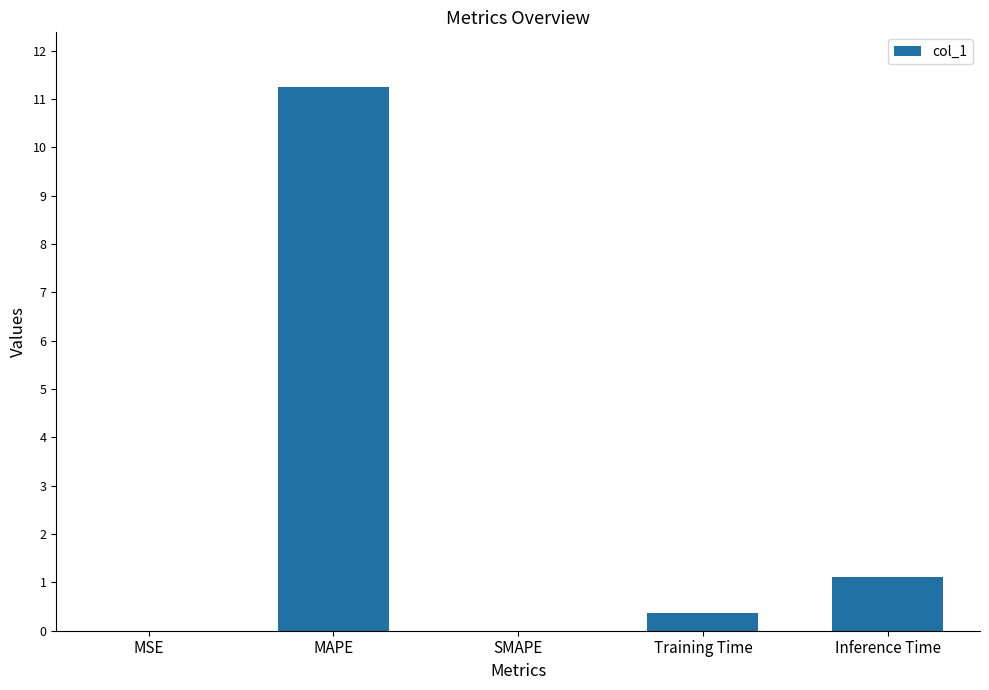

At which label is the value closest to 5?

Inference Time